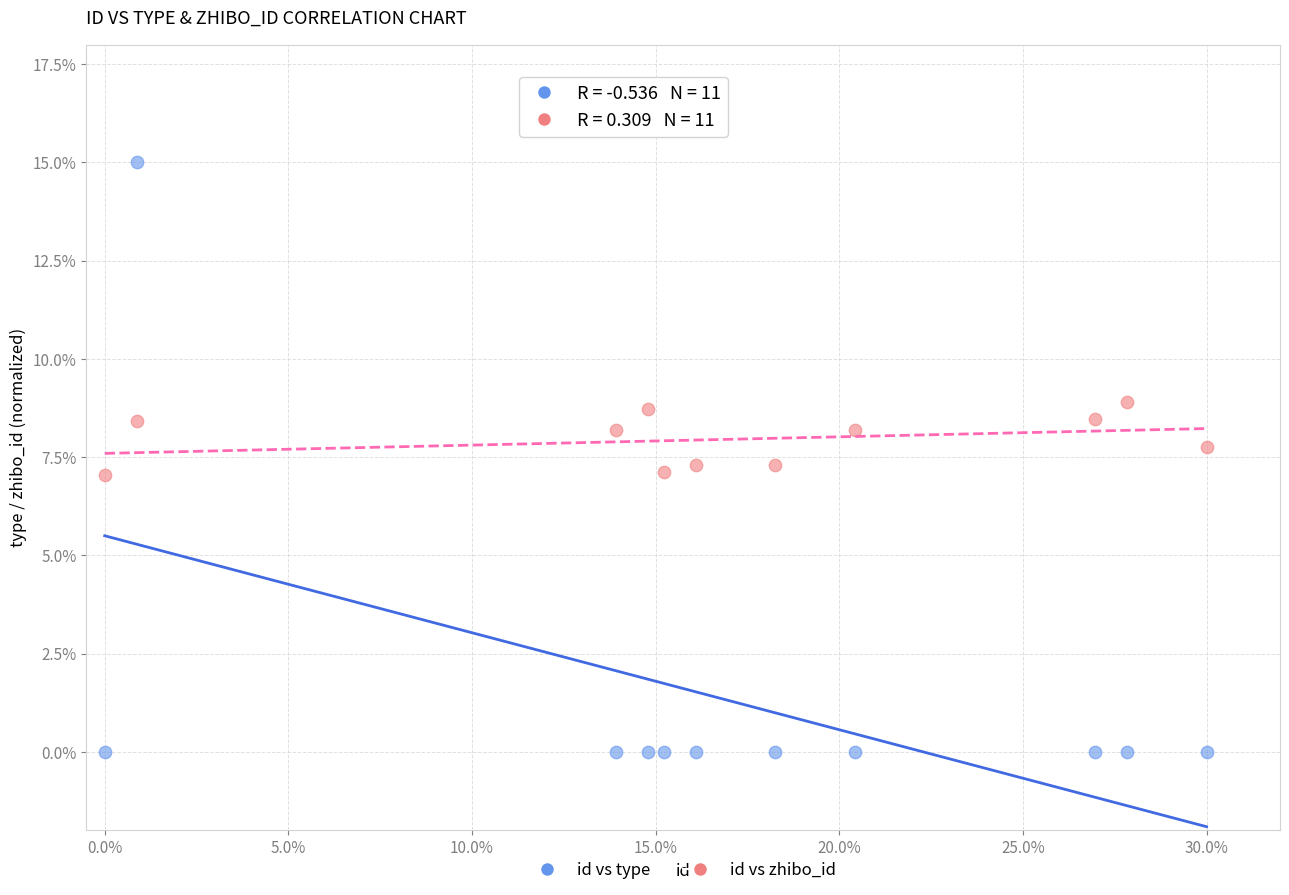

What are all the series names shown in the legend?

id vs type, id vs zhibo_id